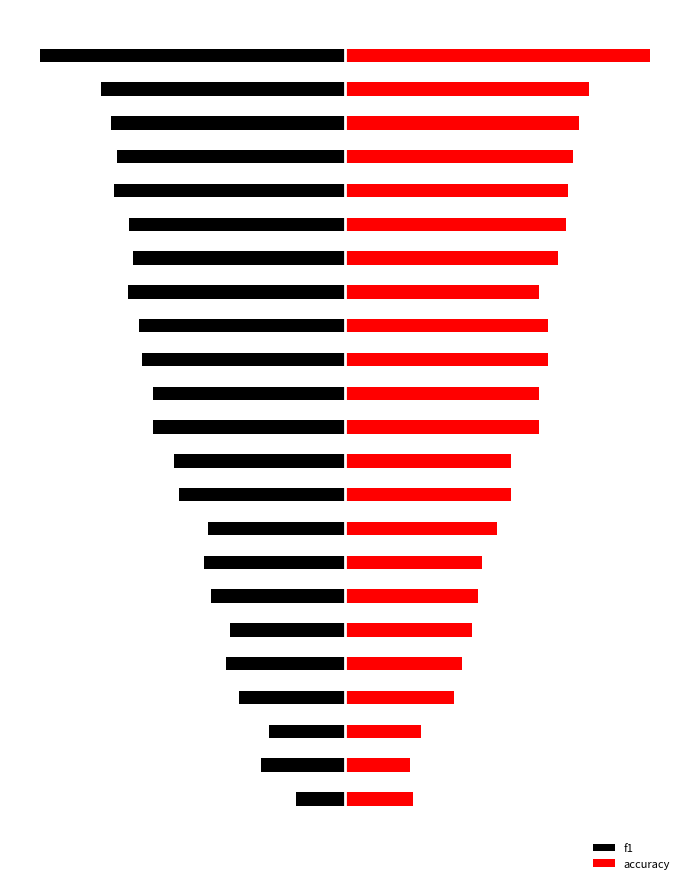

What are all the series names shown in the legend?

f1, accuracy